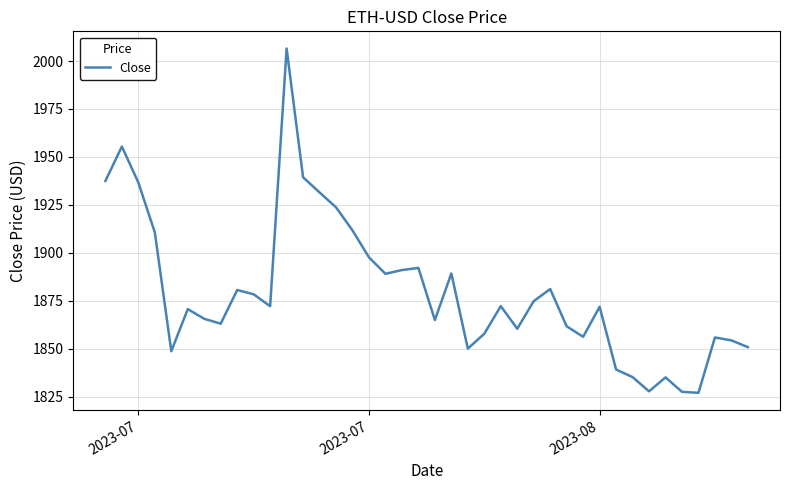

What is the smallest value displayed?

1826.9